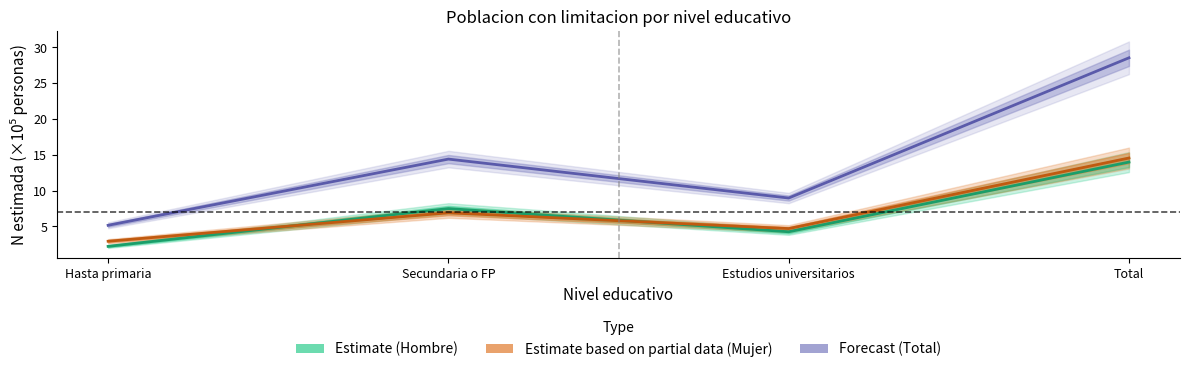

Reading right to left, list all the values displayed in this chart.

n_hombre: Total=14.6	Estudios universitarios=4.7	Secundaria o FP=6.9	Hasta primaria=2.9
N_hombre: Total=14.0	Estudios universitarios=4.3	Secundaria o FP=7.5	Hasta primaria=2.2
n_mujer: Total=28.6	Estudios universitarios=9.0	Secundaria o FP=14.4	Hasta primaria=5.2